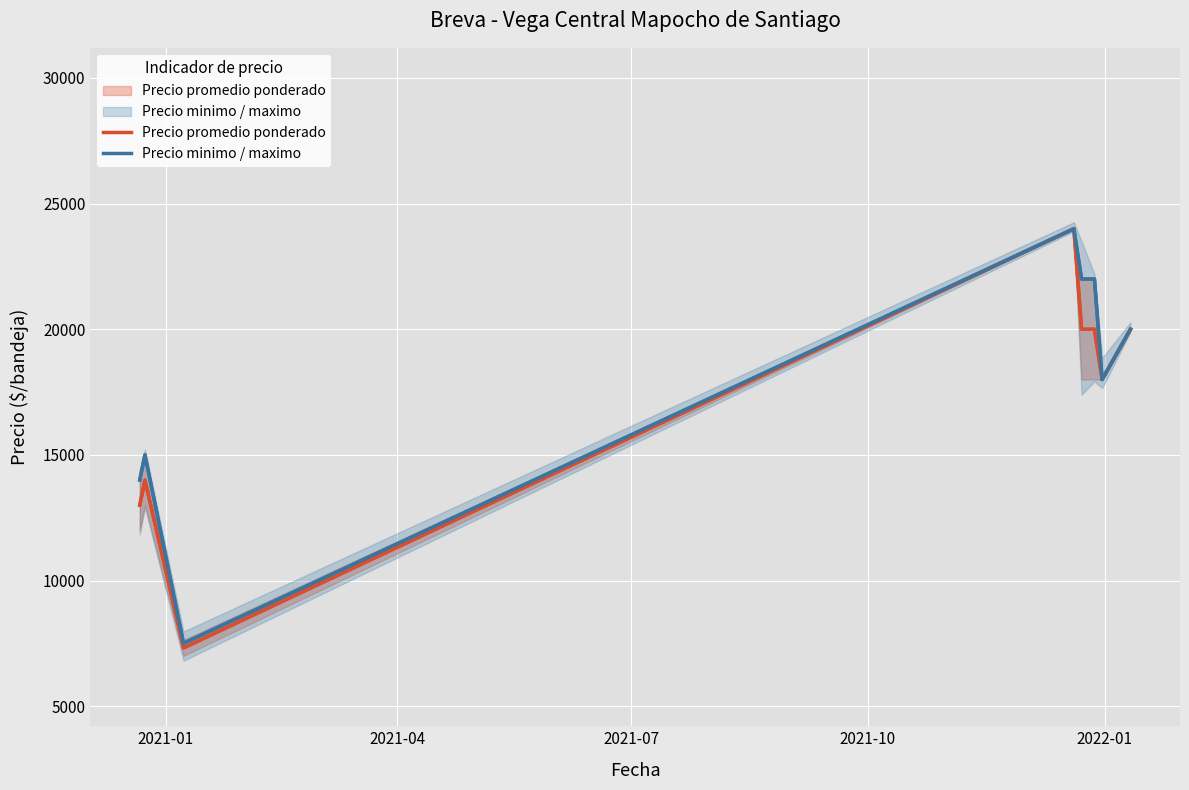

How many lines are shown in the chart?

2